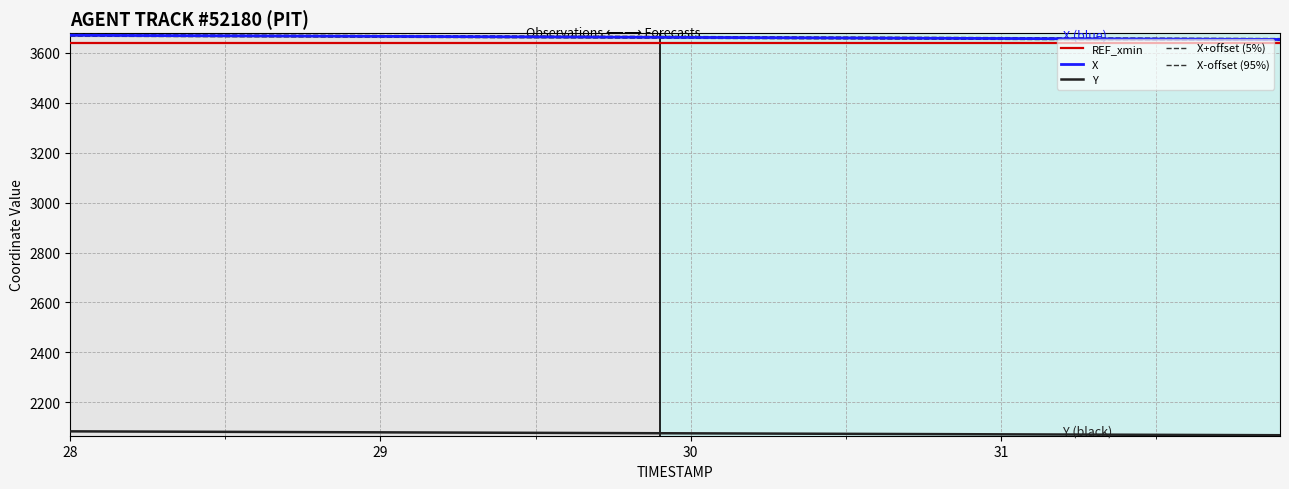

Reading left to right, transcribe all the data shown in this chart.

REF_xmin: 3638.0	3638.0	3638.0	3638.0	3638.0	3638.0	3638.0	3638.0	3638.0	3638.0	3638.0	3638.0	3638.0	3638.0	3638.0	3638.0	3638.0	3638.0	3638.0	3638.0	3638.0	3638.0	3638.0	3638.0	3638.0	3638.0	3638.0	3638.0	3638.0	3638.0	3638.0	3638.0	3638.0	3638.0	3638.0	3638.0	3638.0	3638.0	3638.0	3638.0
X: 3669.4	3669.0	3668.5	3668.1	3667.7	3667.2	3666.8	3666.4	3666.0	3665.5	3665.1	3664.7	3664.2	3663.8	3663.4	3663.0	3662.5	3662.1	3661.7	3661.2	3660.8	3660.4	3660.0	3659.5	3659.1	3658.7	3658.2	3657.8	3657.4	3657.0	3656.5	3656.1	3655.7	3655.2	3654.8	3654.4	3654.0	3653.5	3653.1	3652.7
Y: 2084.2	2083.8	2083.4	2083.0	2082.6	2082.2	2081.8	2081.4	2081.0	2080.6	2080.2	2079.8	2079.4	2079.0	2078.6	2078.2	2077.8	2077.4	2077.0	2076.6	2076.2	2075.8	2075.4	2075.1	2074.7	2074.3	2073.9	2073.5	2073.1	2072.7	2072.3	2071.9	2071.5	2071.1	2070.7	2070.3	2069.9	2069.5	2069.1	2068.7
X+offset (5%): 3672.9	3672.5	3672.0	3671.6	3671.2	3670.7	3670.3	3669.9	3669.5	3669.0	3668.6	3668.2	3667.7	3667.3	3666.9	3666.5	3666.0	3665.6	3665.2	3664.8	3664.3	3663.9	3663.5	3663.0	3662.6	3662.2	3661.8	3661.3	3660.9	3660.5	3660.0	3659.6	3659.2	3658.8	3658.3	3657.9	3657.5	3657.0	3656.6	3656.2
X-offset (95%): 3665.9	3665.5	3665.0	3664.6	3664.2	3663.7	3663.3	3662.9	3662.5	3662.0	3661.6	3661.2	3660.7	3660.3	3659.9	3659.5	3659.0	3658.6	3658.2	3657.8	3657.3	3656.9	3656.5	3656.0	3655.6	3655.2	3654.8	3654.3	3653.9	3653.5	3653.0	3652.6	3652.2	3651.8	3651.3	3650.9	3650.5	3650.0	3649.6	3649.2